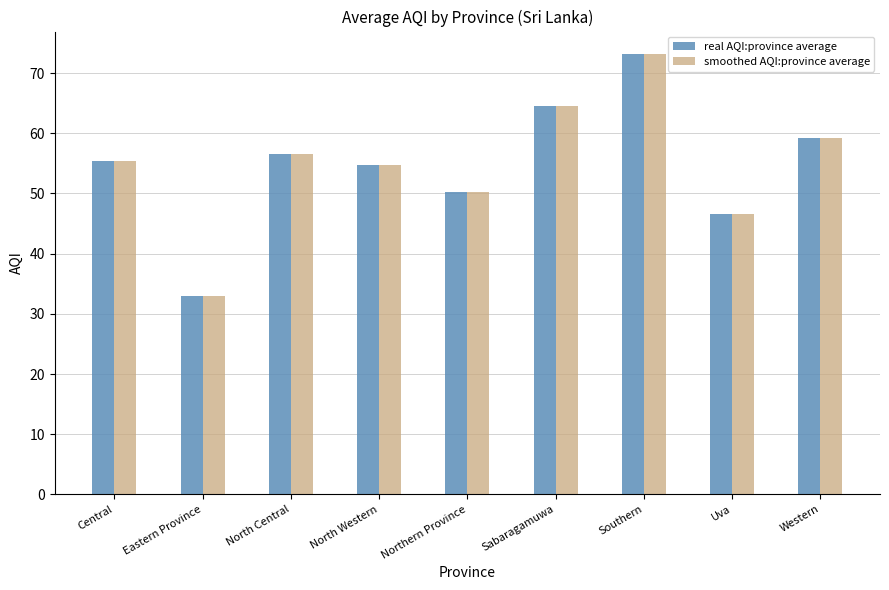

At which category is the sum across all series the highest?

Southern